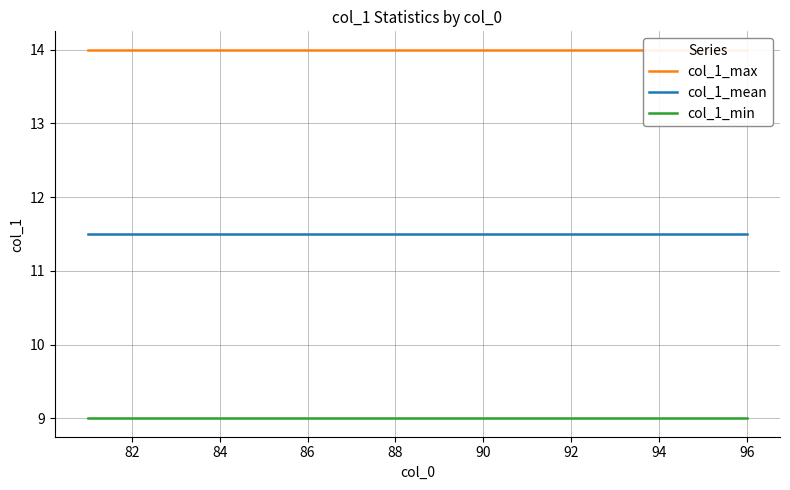

Is the value of col_1_min at 96 greater than the value of col_1_mean at 84?

No